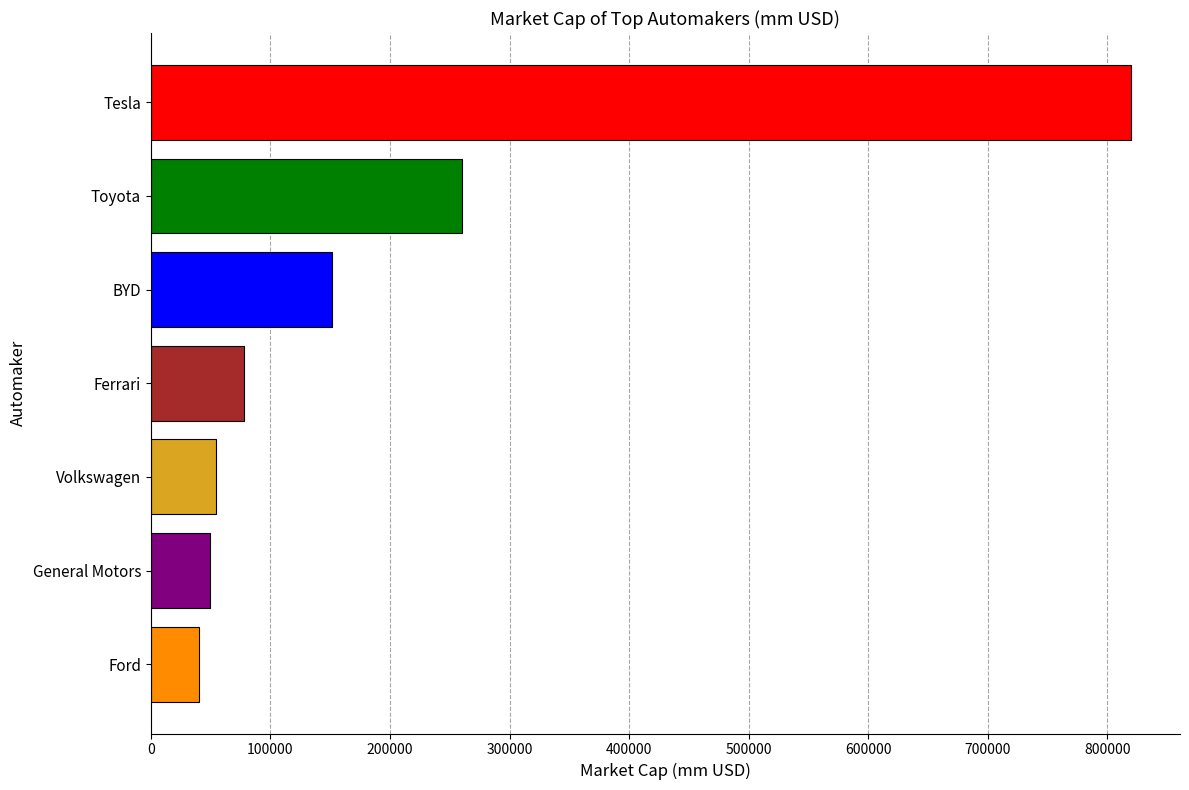

How many values are below 78280?

3